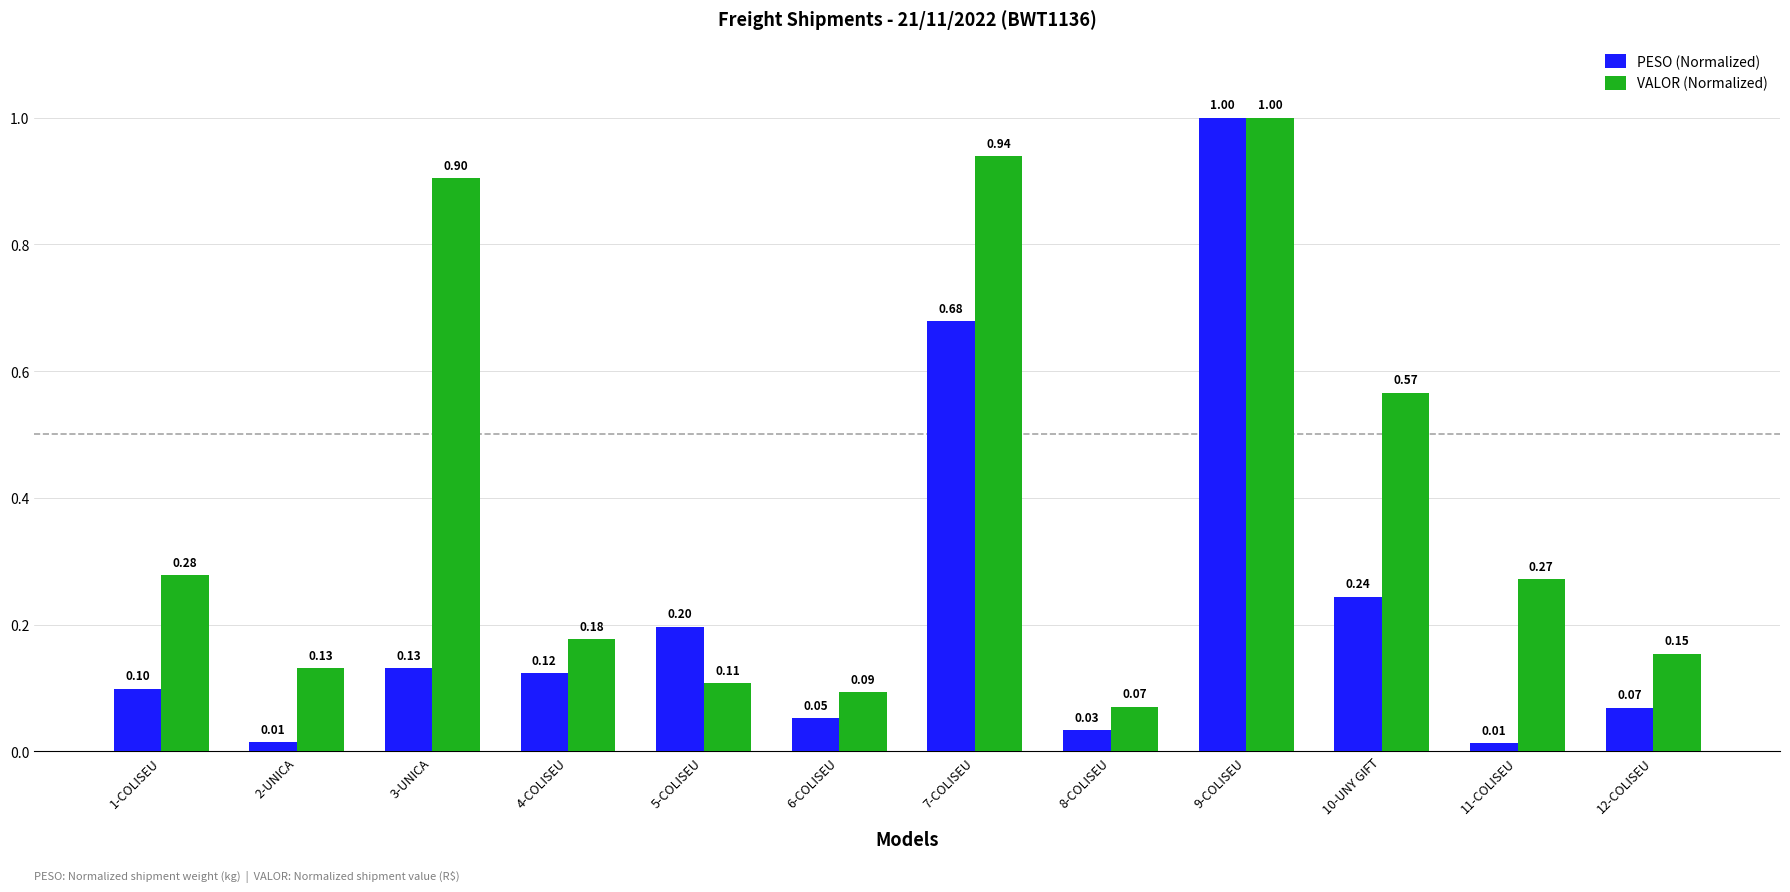

What is the sum of the PESO (Normalized) values at 5-COLISEU and 11-COLISEU?

0.2